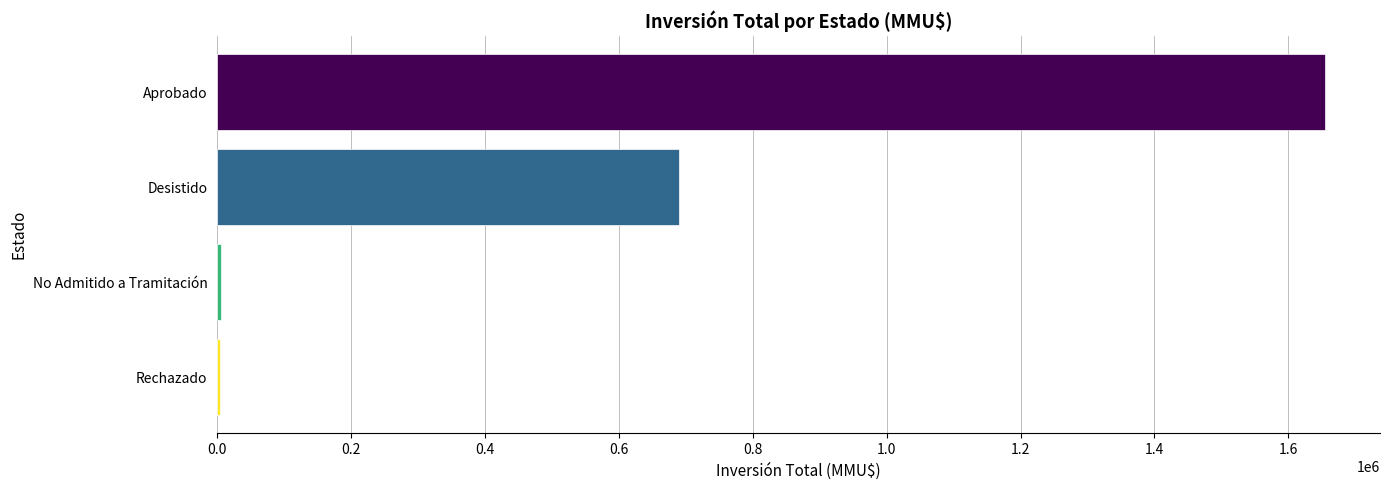

What is the greatest value displayed?

1654217